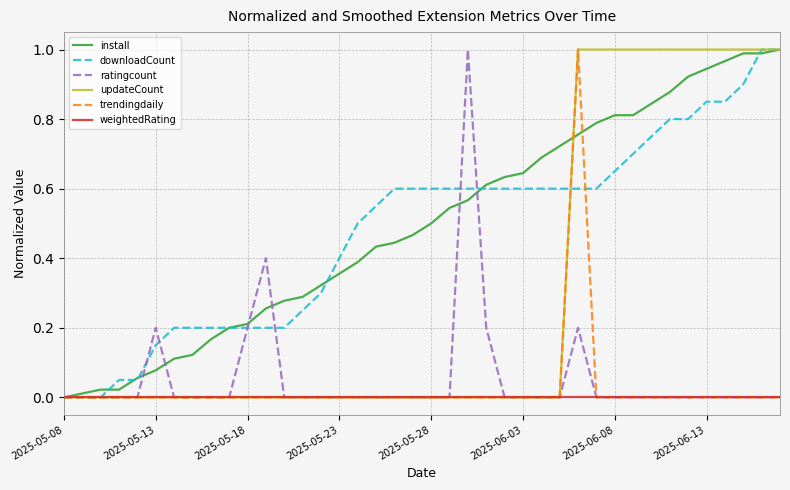

Reading left to right, what are all the values shown in this chart?

install: 0.0	0.0	0.0	0.0	0.1	0.1	0.1	0.1	0.2	0.2	0.2	0.3	0.3	0.3	0.3	0.4	0.4	0.4	0.4	0.5	0.5	0.5	0.6	0.6	0.6	0.6	0.7	0.7	0.8	0.8	0.8	0.8	0.8	0.9	0.9	0.9	1.0	1.0	1.0	1.0
downloadCount: 0.0	0.0	0.0	0.1	0.1	0.1	0.2	0.2	0.2	0.2	0.2	0.2	0.2	0.2	0.3	0.4	0.5	0.6	0.6	0.6	0.6	0.6	0.6	0.6	0.6	0.6	0.6	0.6	0.6	0.6	0.7	0.7	0.8	0.8	0.8	0.8	0.8	0.9	1.0	1.0
ratingcount: 0.0	0.0	0.0	0.0	0.0	0.2	0.0	0.0	0.0	0.0	0.2	0.4	0.0	0.0	0.0	0.0	0.0	0.0	0.0	0.0	0.0	0.0	1.0	0.2	0.0	0.0	0.0	0.0	0.2	0.0	0.0	0.0	0.0	0.0	0.0	0.0	0.0	0.0	0.0	0.0
updateCount: 0.0	0.0	0.0	0.0	0.0	0.0	0.0	0.0	0.0	0.0	0.0	0.0	0.0	0.0	0.0	0.0	0.0	0.0	0.0	0.0	0.0	0.0	0.0	0.0	0.0	0.0	0.0	0.0	1.0	1.0	1.0	1.0	1.0	1.0	1.0	1.0	1.0	1.0	1.0	1.0
trendingdaily: 0.0	0.0	0.0	0.0	0.0	0.0	0.0	0.0	0.0	0.0	0.0	0.0	0.0	0.0	0.0	0.0	0.0	0.0	0.0	0.0	0.0	0.0	0.0	0.0	0.0	0.0	0.0	0.0	1.0	0.0	0.0	0.0	0.0	0.0	0.0	0.0	0.0	0.0	0.0	0.0
weightedRating: 0.0	0.0	0.0	0.0	0.0	0.0	0.0	0.0	0.0	0.0	0.0	0.0	0.0	0.0	0.0	0.0	0.0	0.0	0.0	0.0	0.0	0.0	0.0	0.0	0.0	0.0	0.0	0.0	0.0	0.0	0.0	0.0	0.0	0.0	0.0	0.0	0.0	0.0	0.0	0.0